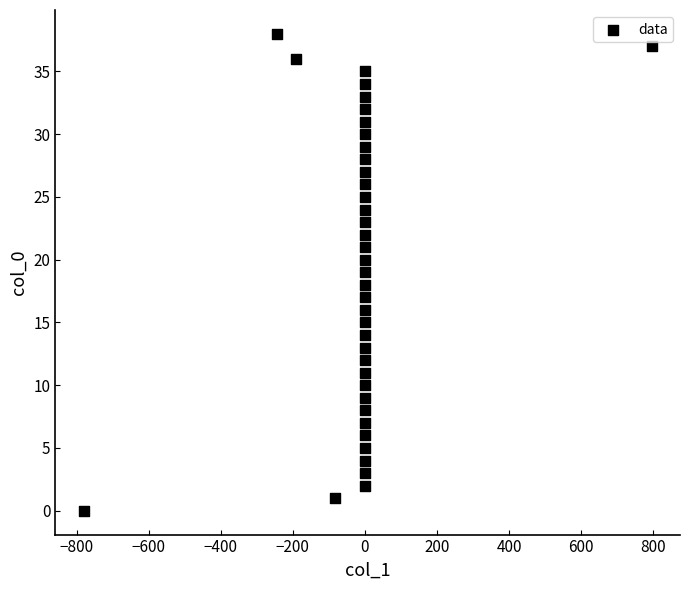

What is the range of Y values (max minus min)?

38